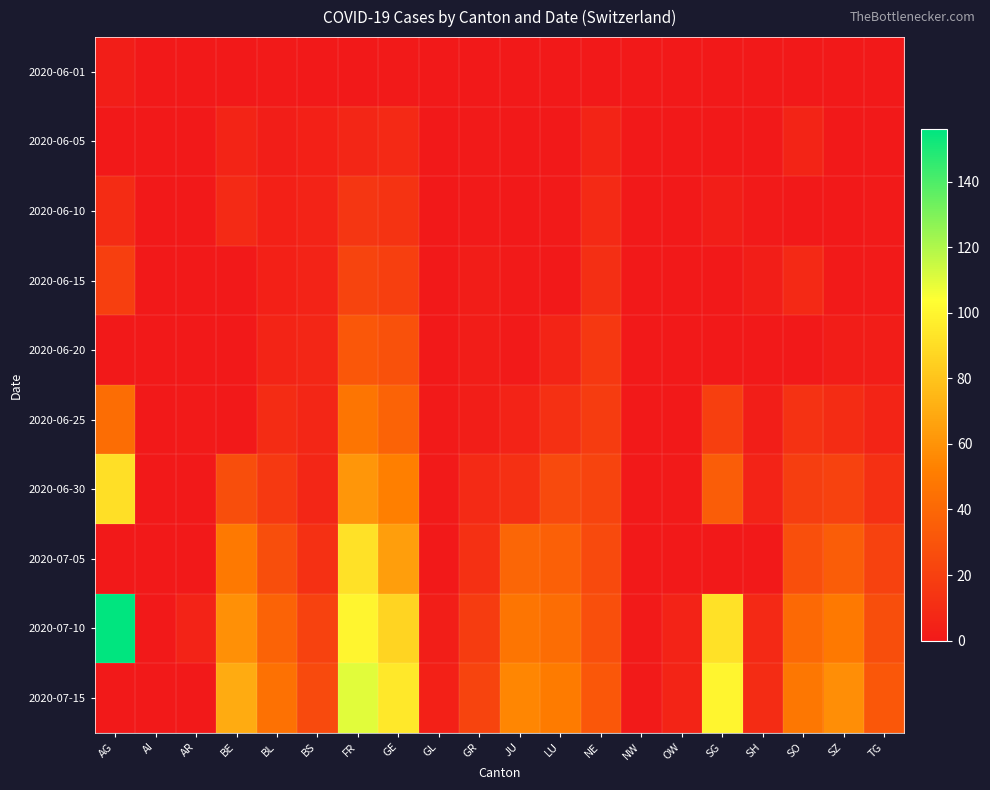

At which category is the sum across all series the highest?

FR